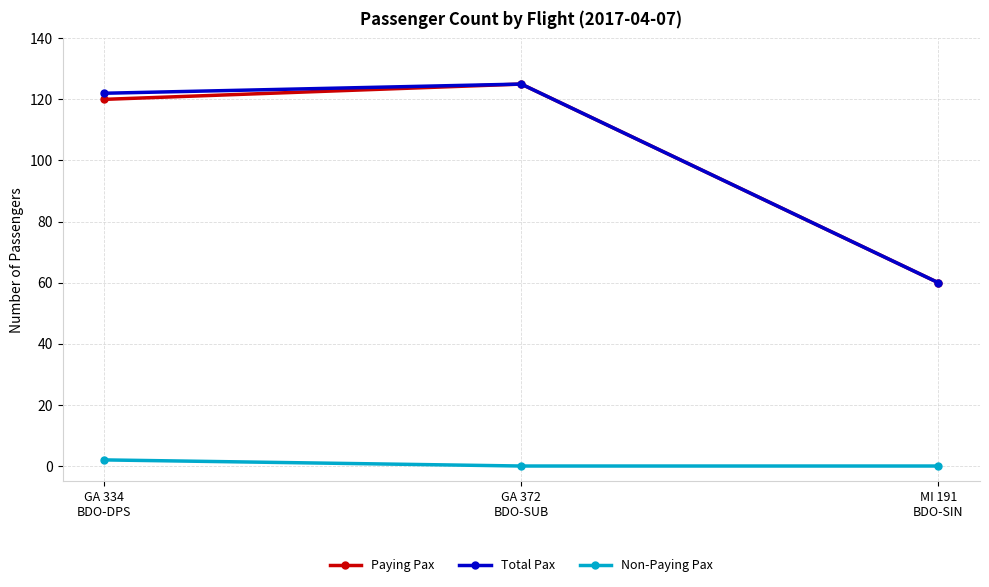

What is the minimum value for Paying Pax?

60